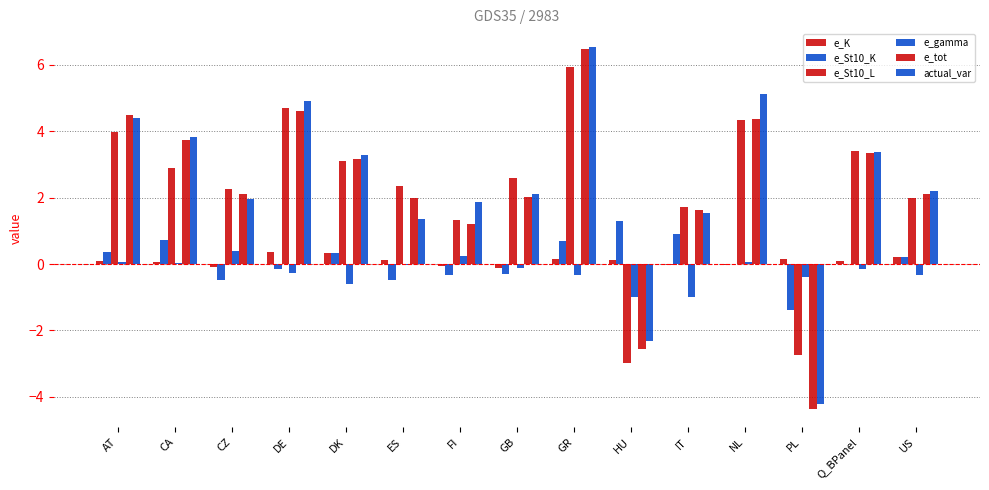

How many series are shown in this chart?

6